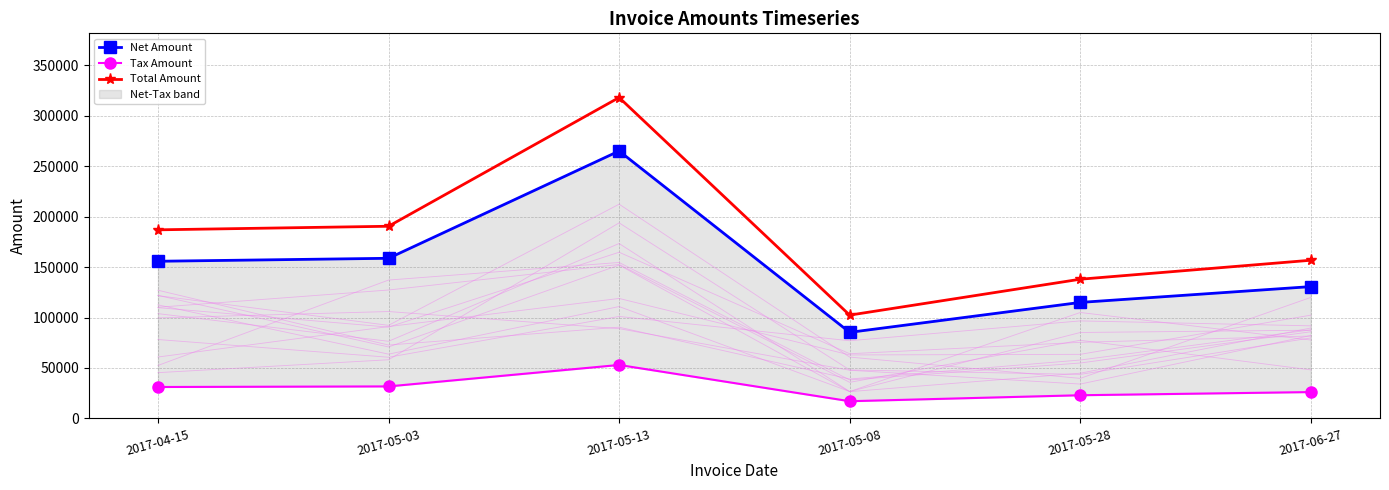

Rank the series by their maximum value, from lowest to highest.

Tax Amount, Net Amount, Total Amount